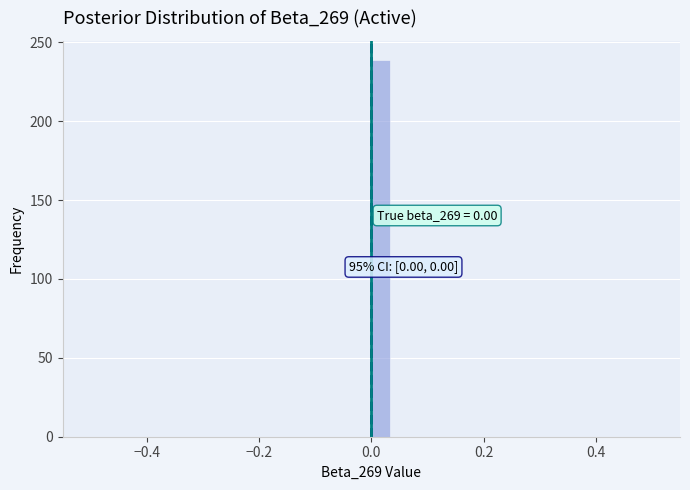

Read against the x-axis, roughly where is the centre of the tallest bar?

0.02